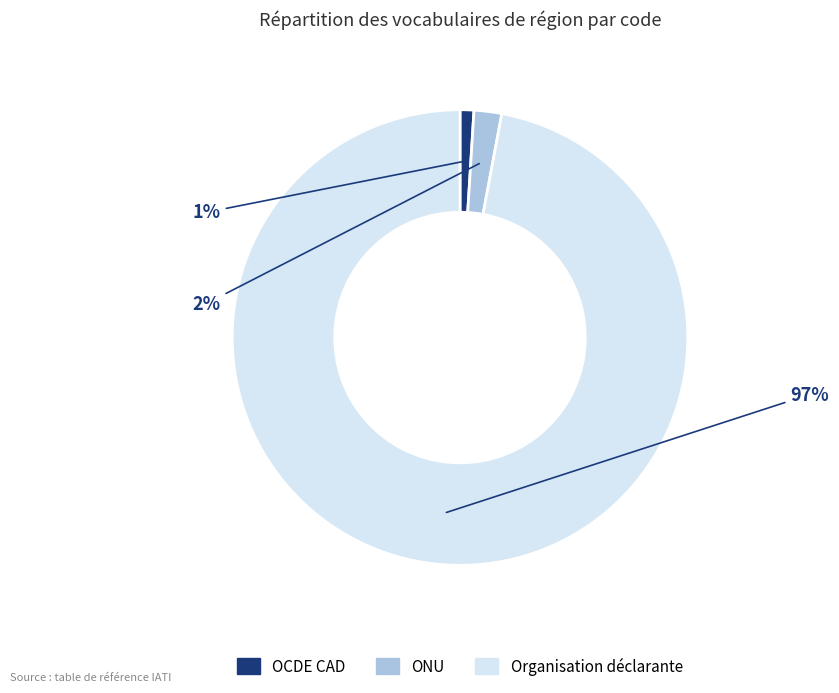

True or false: ONU accounts for 2% of the total.

True